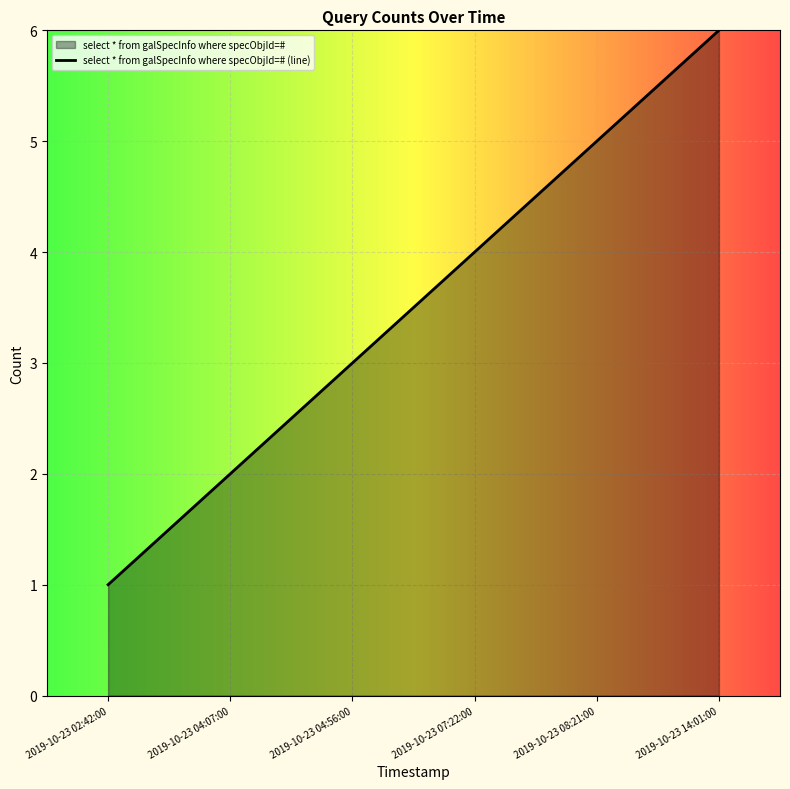

Reading left to right, list all the values displayed in this chart.

1	2	3	4	5	6